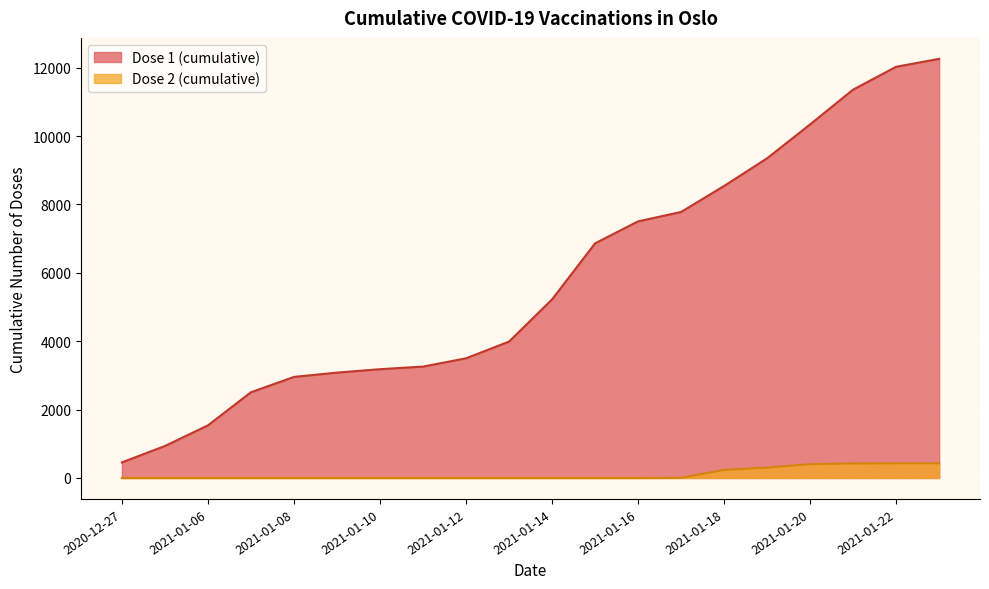

What is the maximum value for Dose 2 (cumulative)?

431